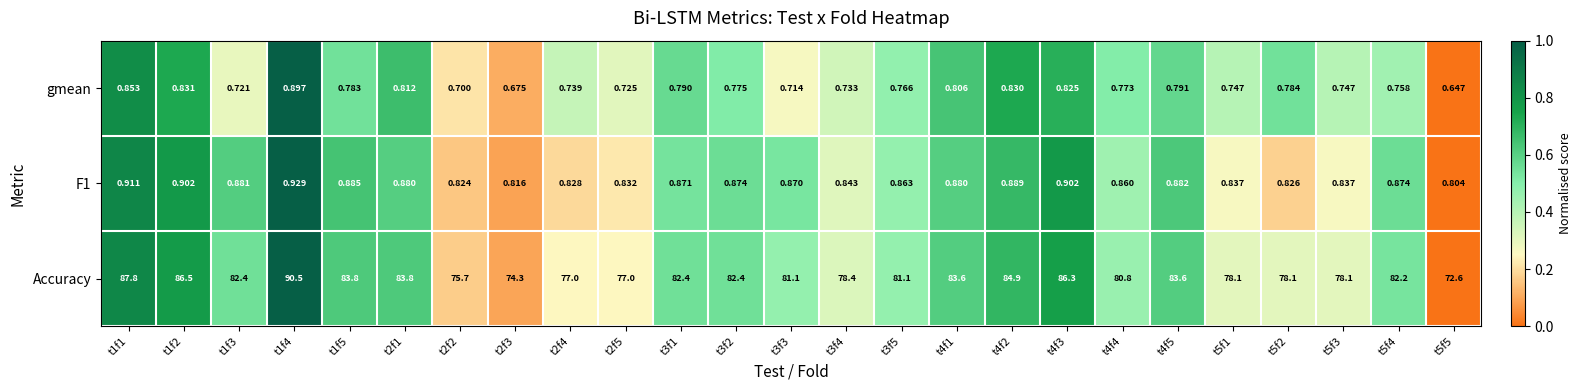

Between t1f1 and t4f5, which series saw the biggest shift?

Accuracy